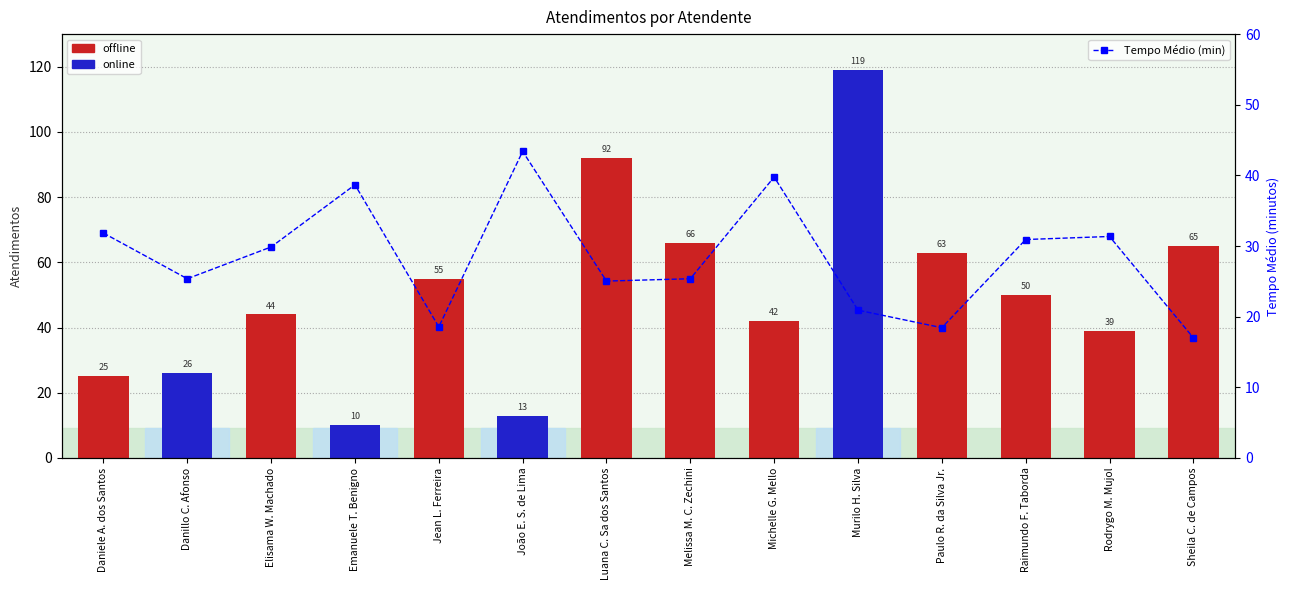

What is the difference between the second highest and second lowest values in the Atendimentos series?

79.0